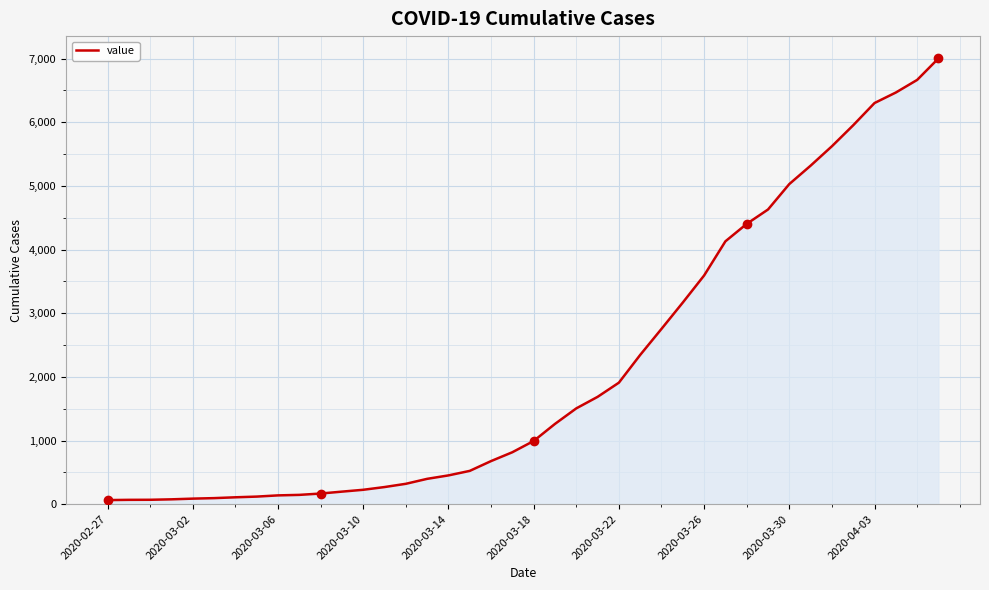

What is the difference between the maximum and minimum values?

6940